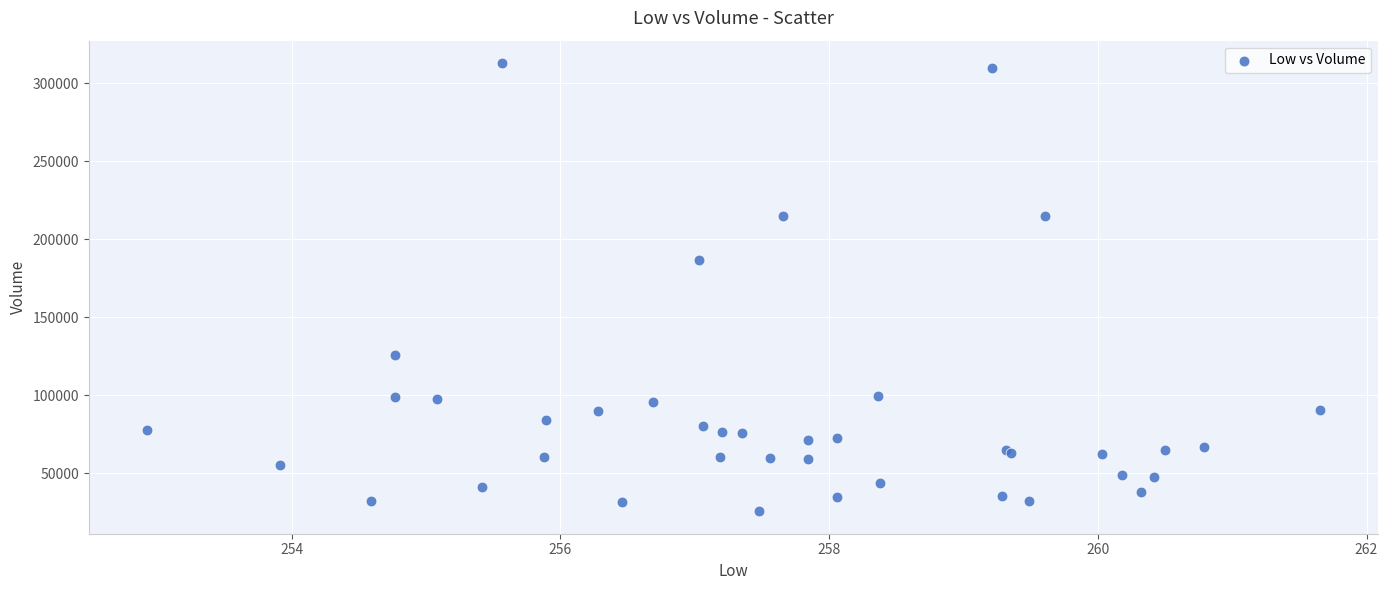

What Y value in the scatter plot is closest to 169241?

186373